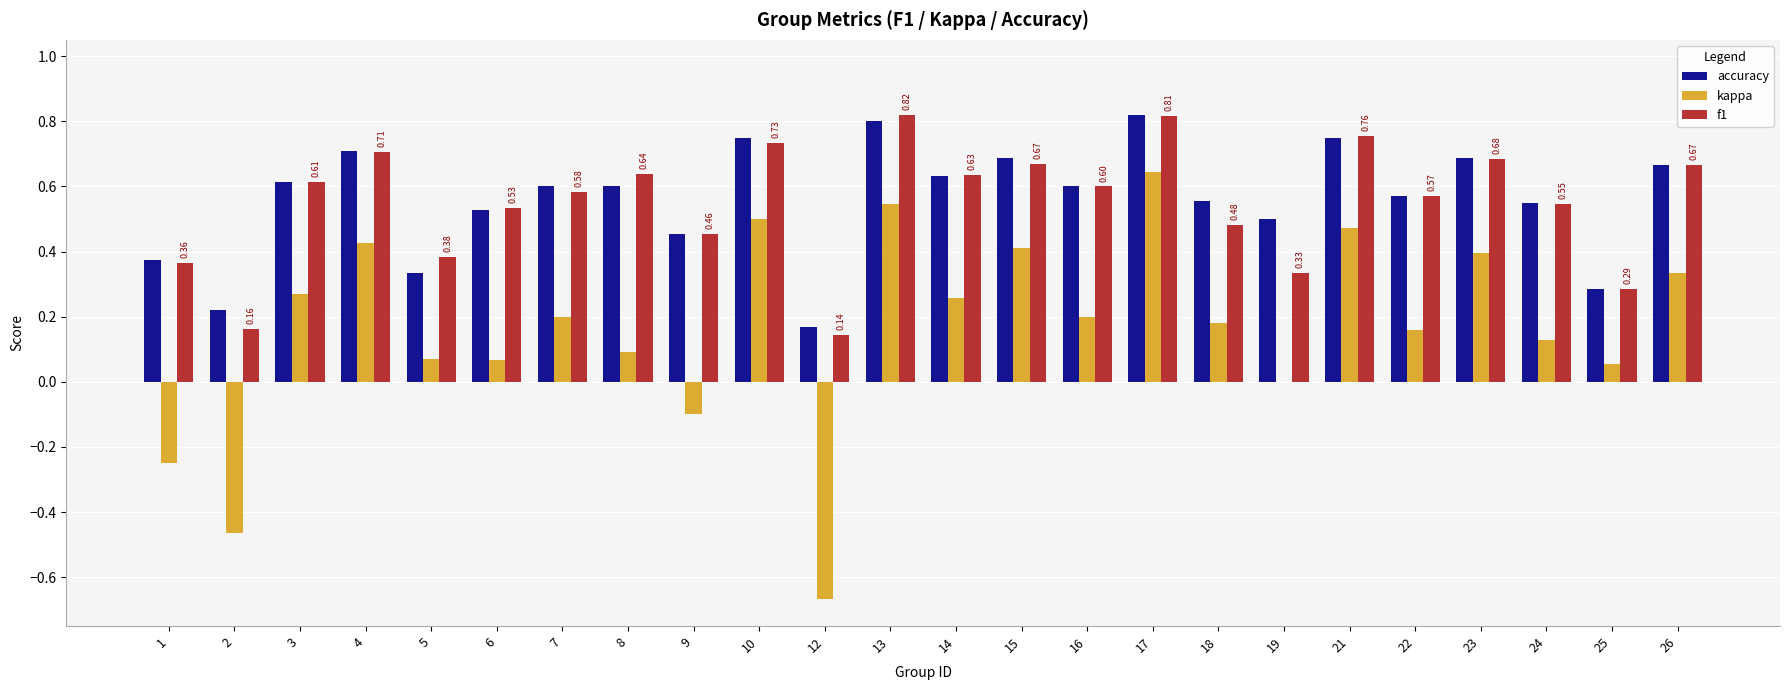

Is the value of accuracy at 15 greater than the value of f1 at 9?

Yes